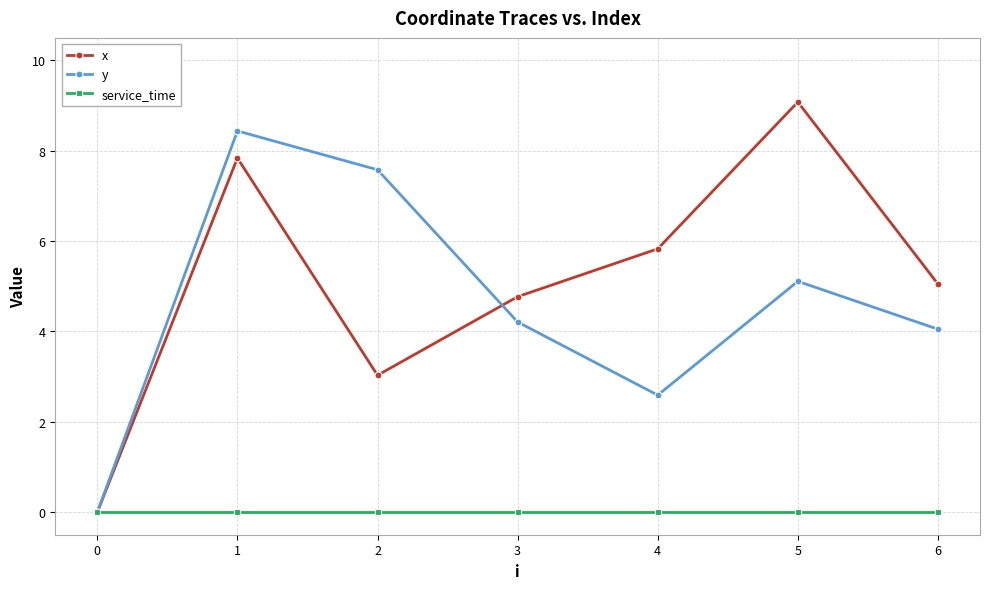

The value of service_time at 1 is 0.0. True or false?

True